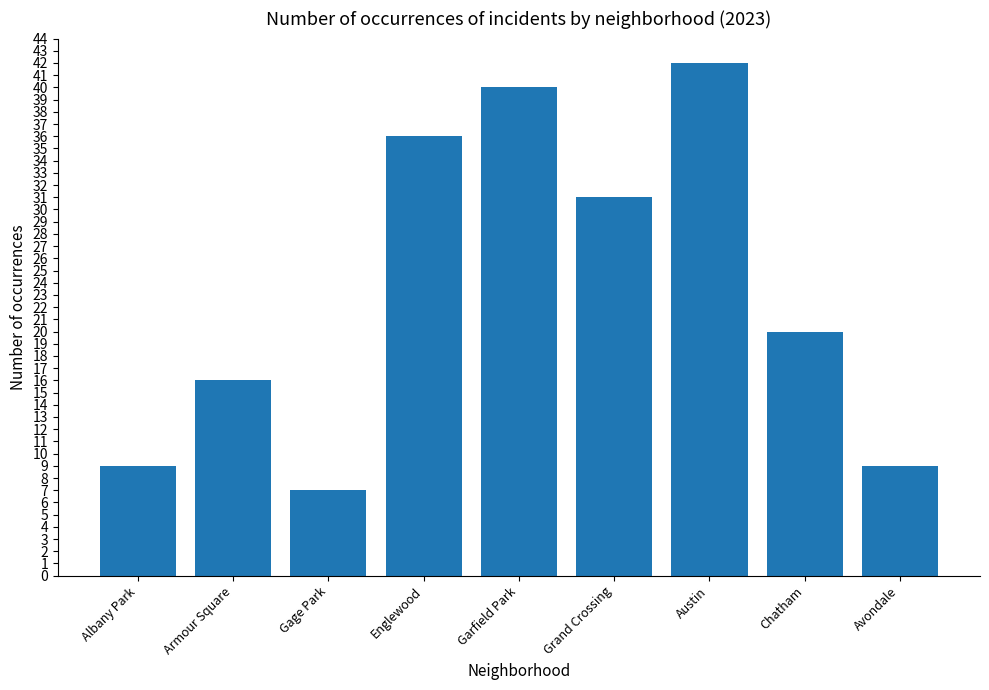

What is the ratio of the value at Armour Square to the value at Gage Park?

2.3